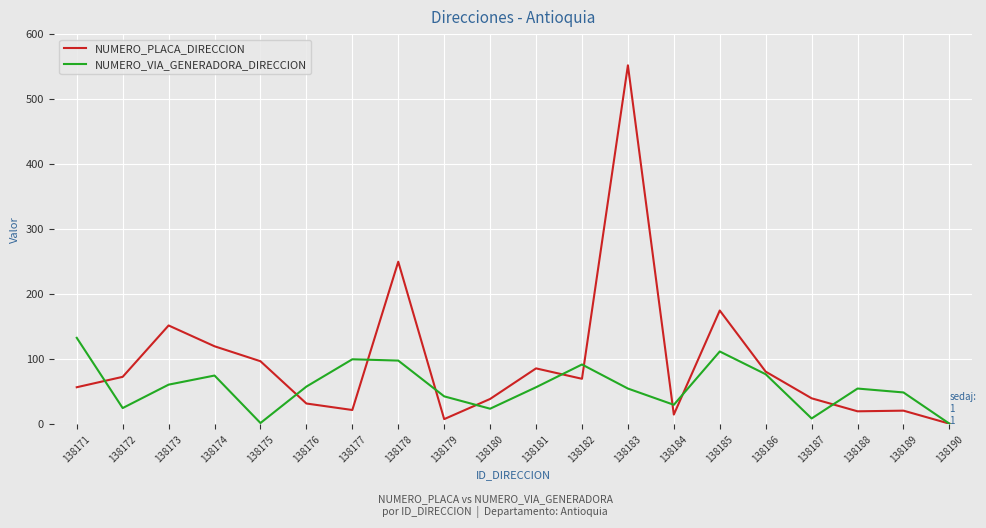

At 138180, list the series in order from smallest to largest.

NUMERO_VIA_GENERADORA_DIRECCION, NUMERO_PLACA_DIRECCION